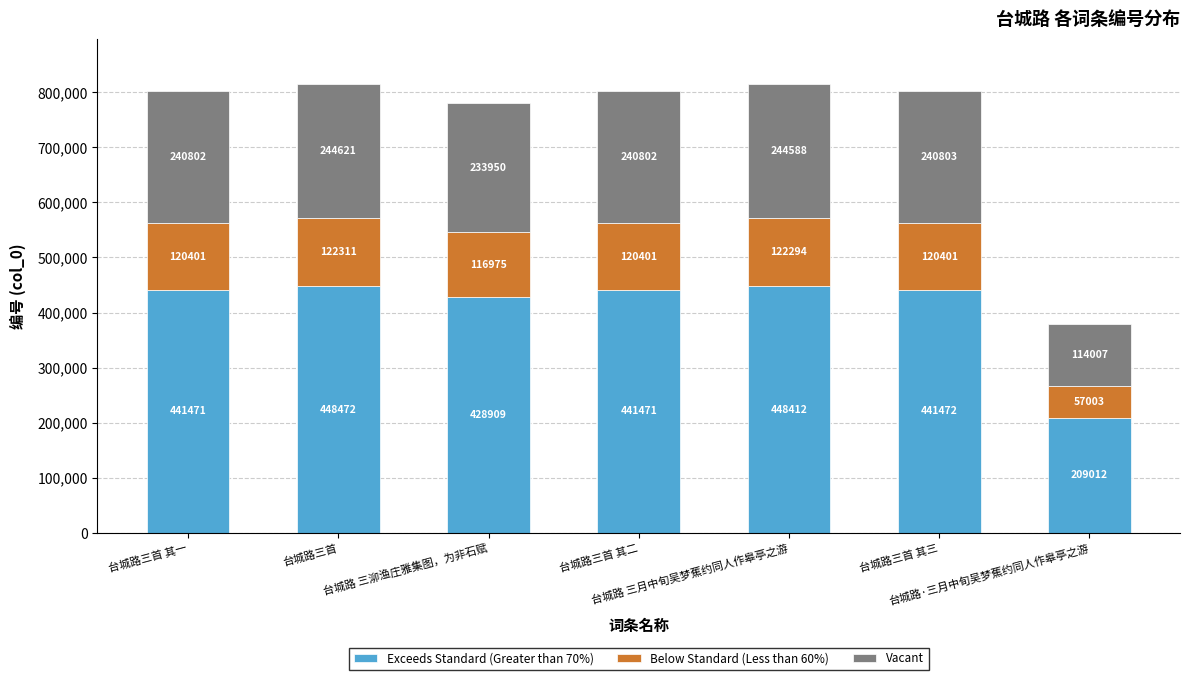

What is the difference between the second highest and second lowest values in the Exceeds Standard (Greater than 70%) series?

19503.0